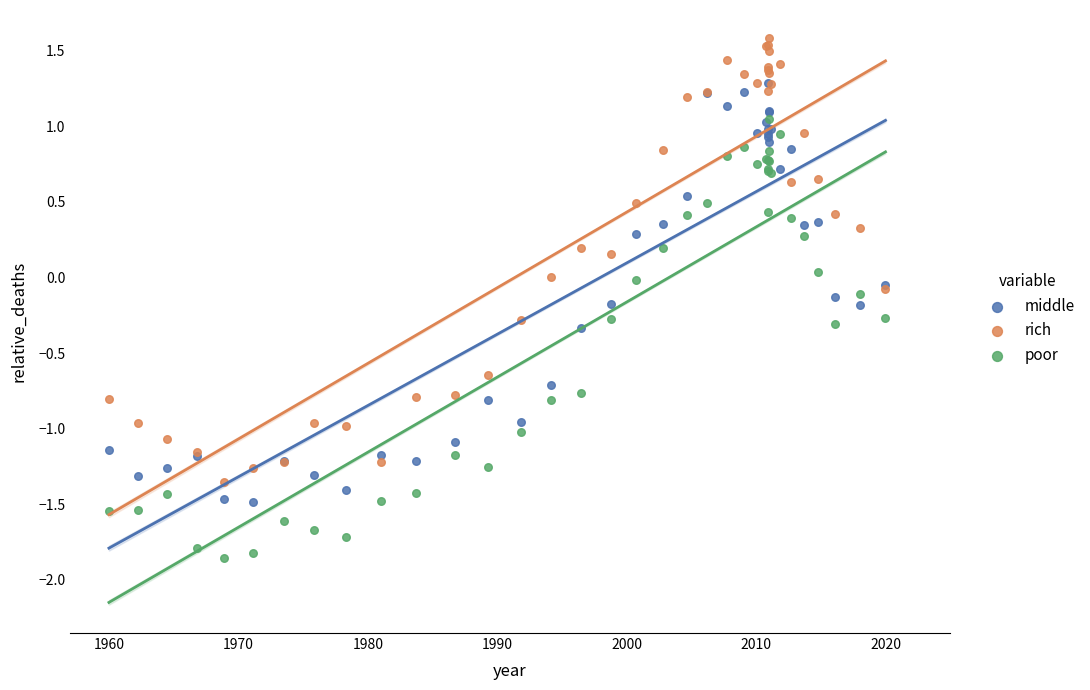

Which series contains the highest Y value?

rich